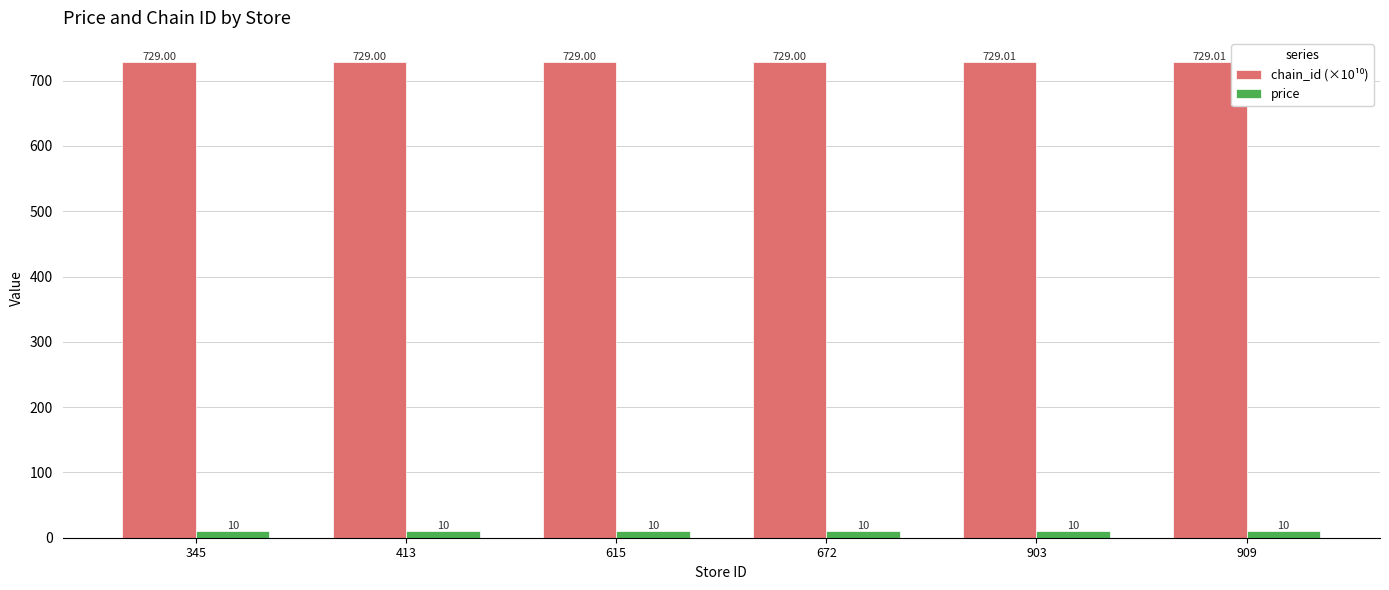

How many bars are there in total?

12